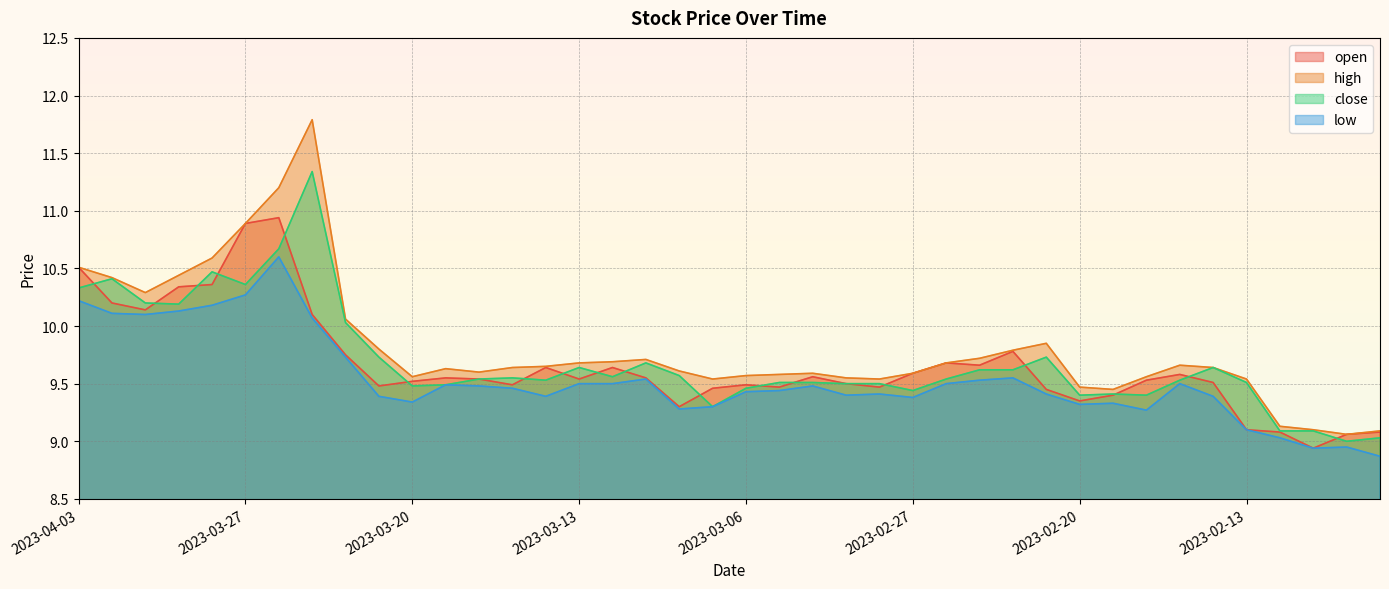

Where is high nearest to the value 10?

2023-03-22